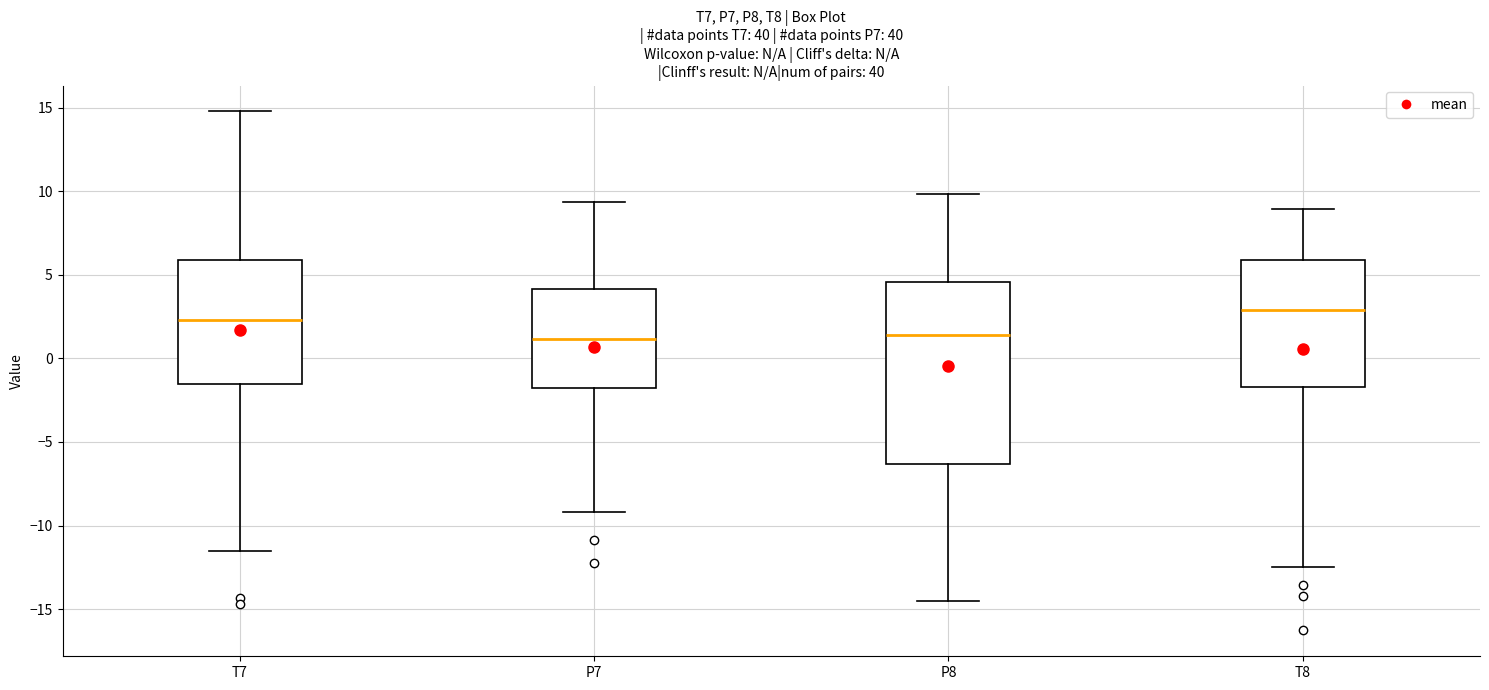

Which box is the tallest, from its lower edge to its upper edge?

P8